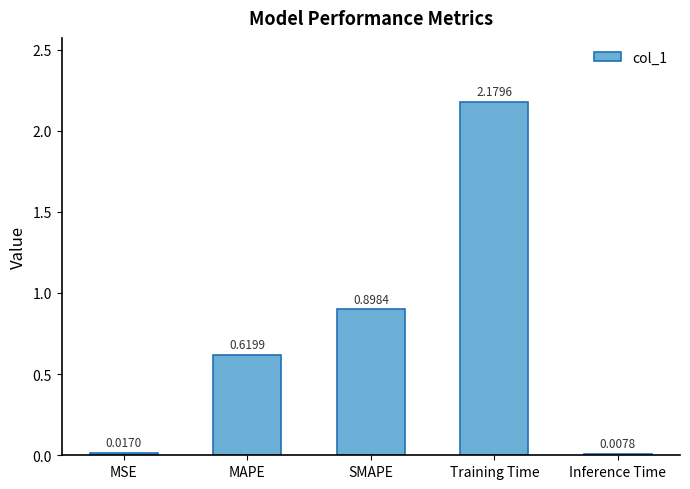

What is the label of the 2nd bar from the left?

MAPE